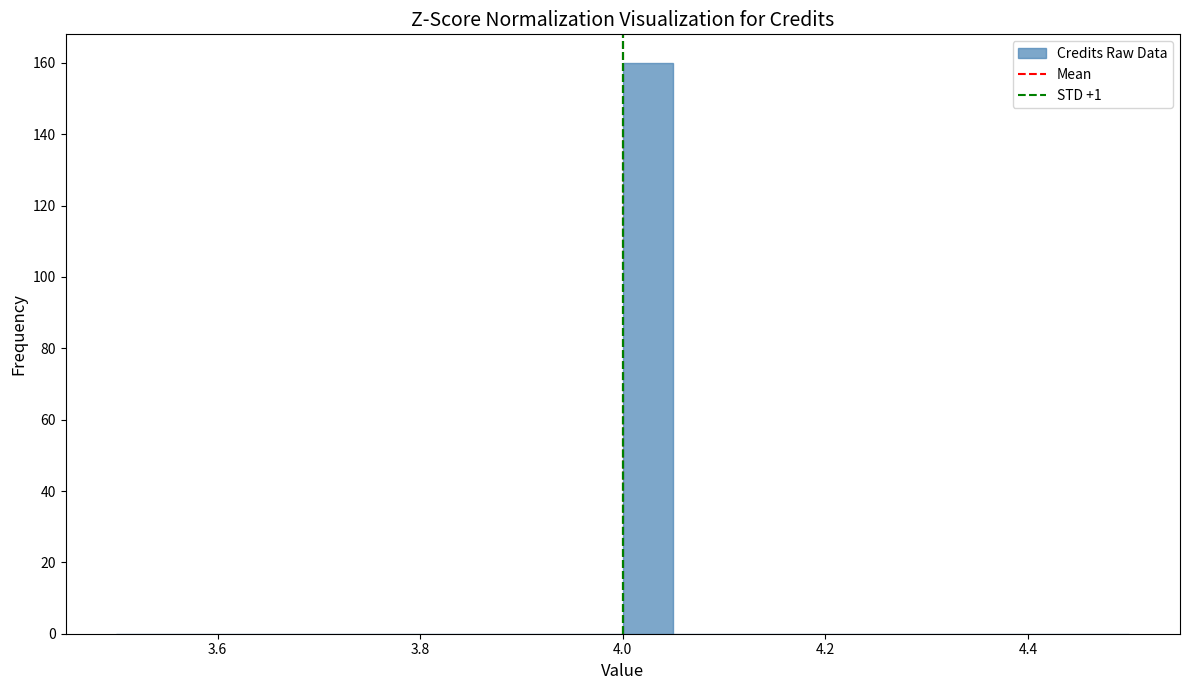

Around what value on the x-axis is the tallest bar? Give the approximate position of its centre, as read against the axis.

4.02